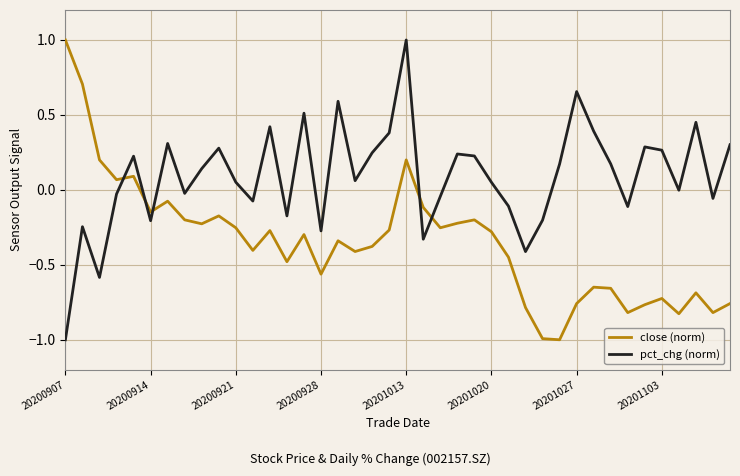

Which series has the largest total across all categories?

pct_chg (norm)